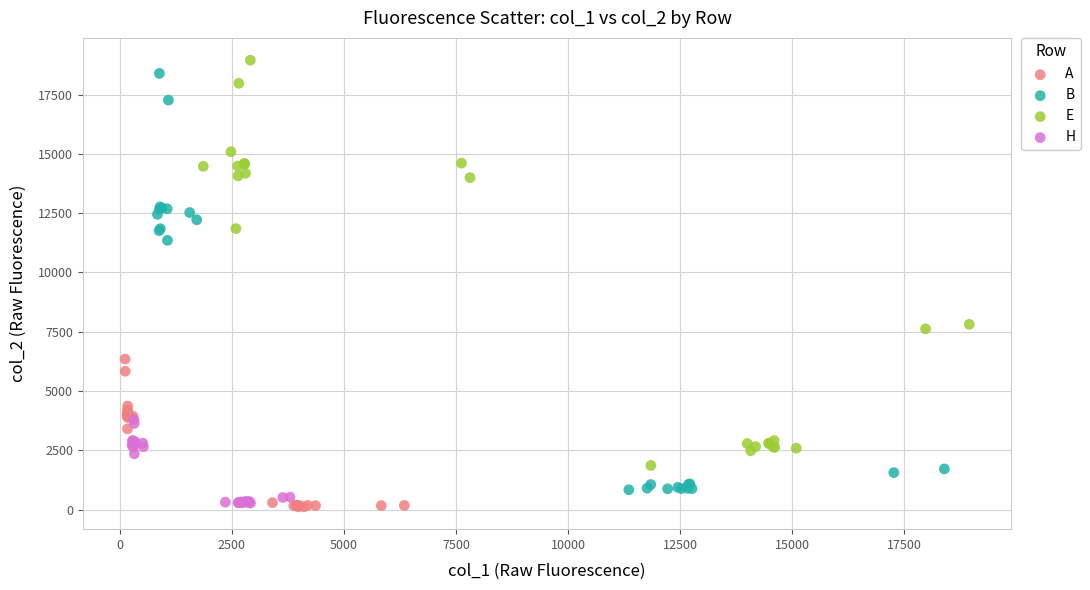

Which series has the widest spread of Y values?

B